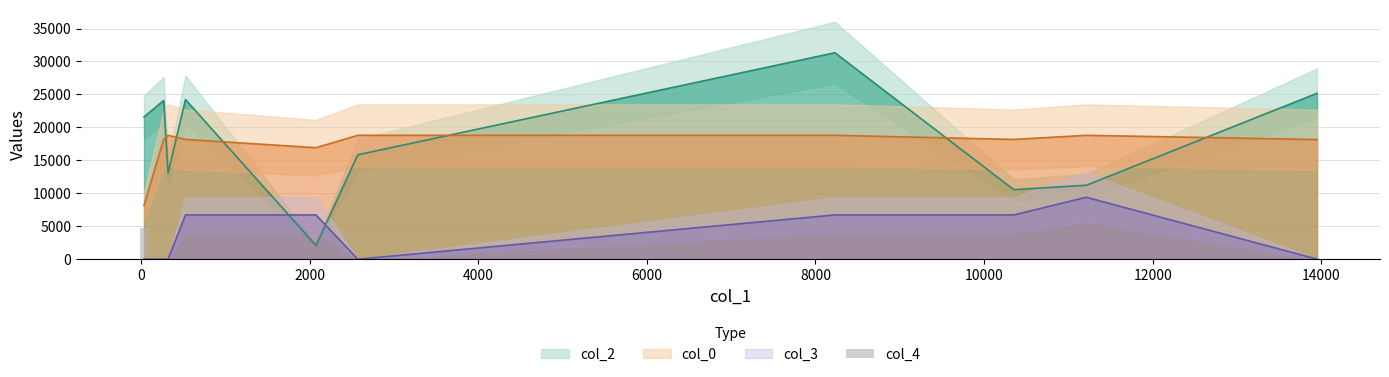

The value at 2000 is 2189.3. True or false?

False